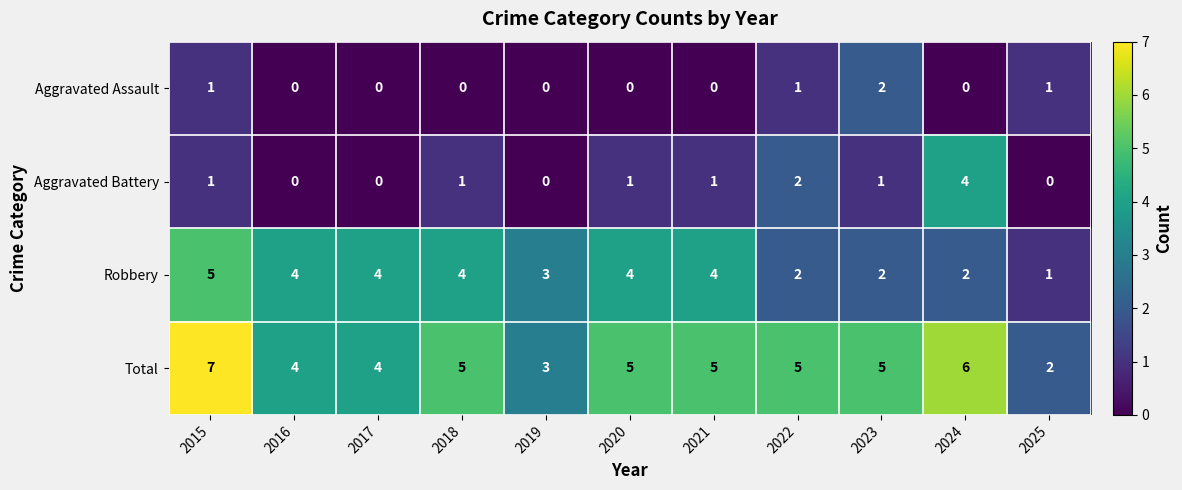

At which category is the sum across all series the highest?

2015